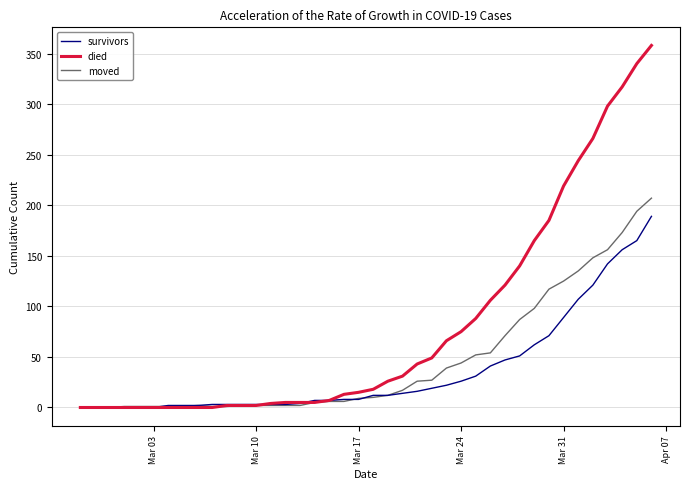

Which series has the largest total across all categories?

died